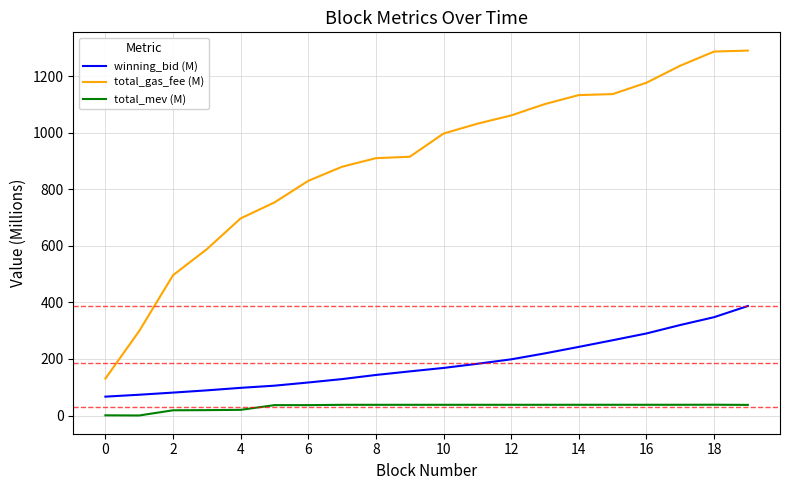

What are all the series names shown in the legend?

winning_bid (M), total_gas_fee (M), total_mev (M)